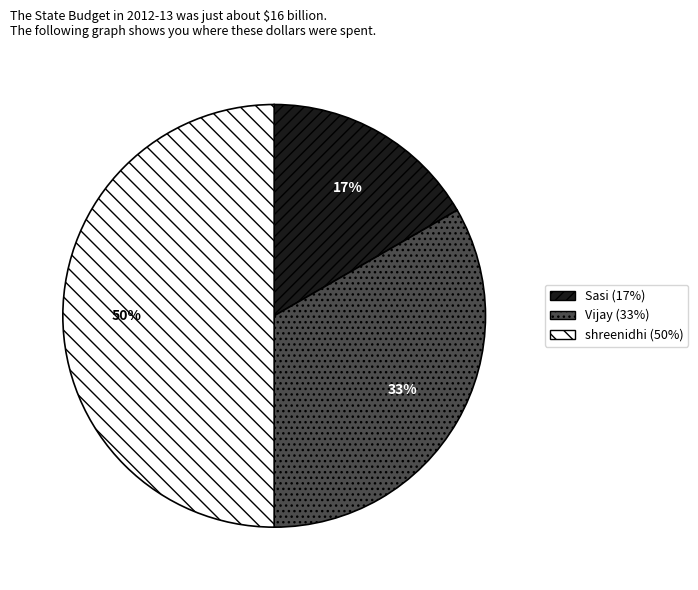

To the nearest percent, what is the average slice percentage?

33%